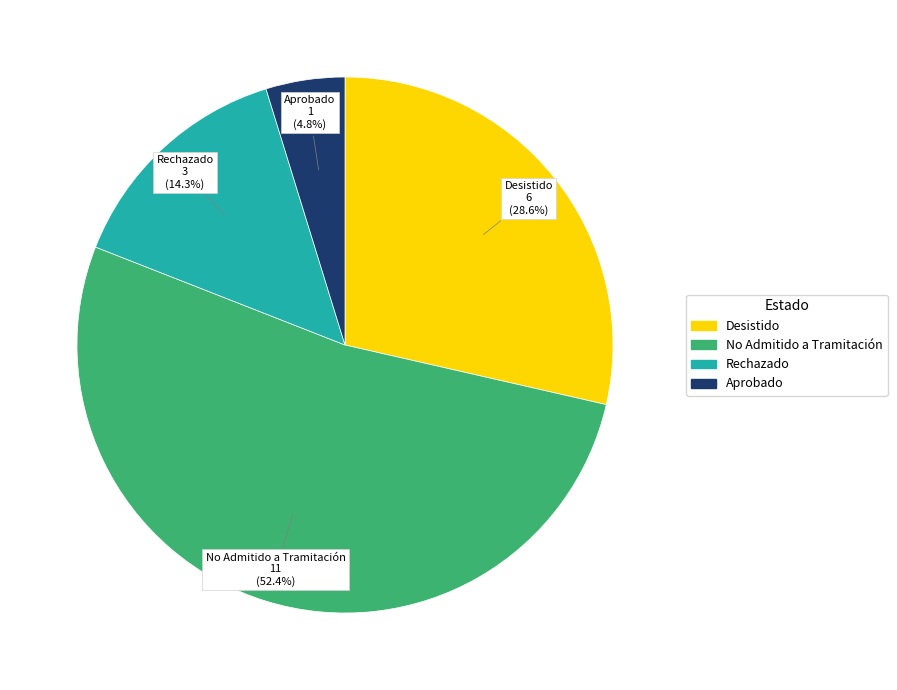

What is the largest slice in the pie chart?

No Admitido a Tramitación